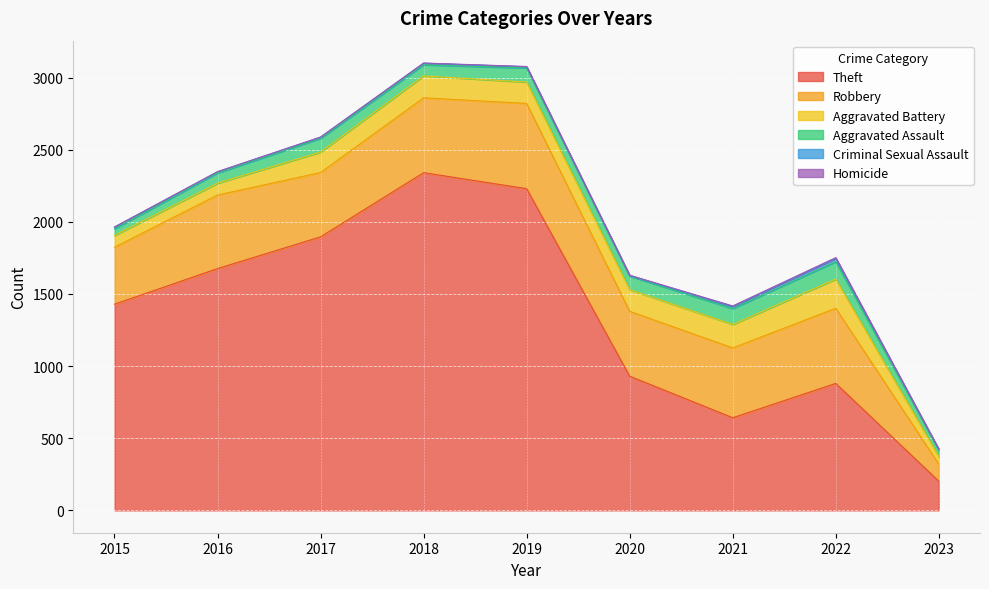

What is the difference between the maximum and second lowest values in the Theft series?

1699